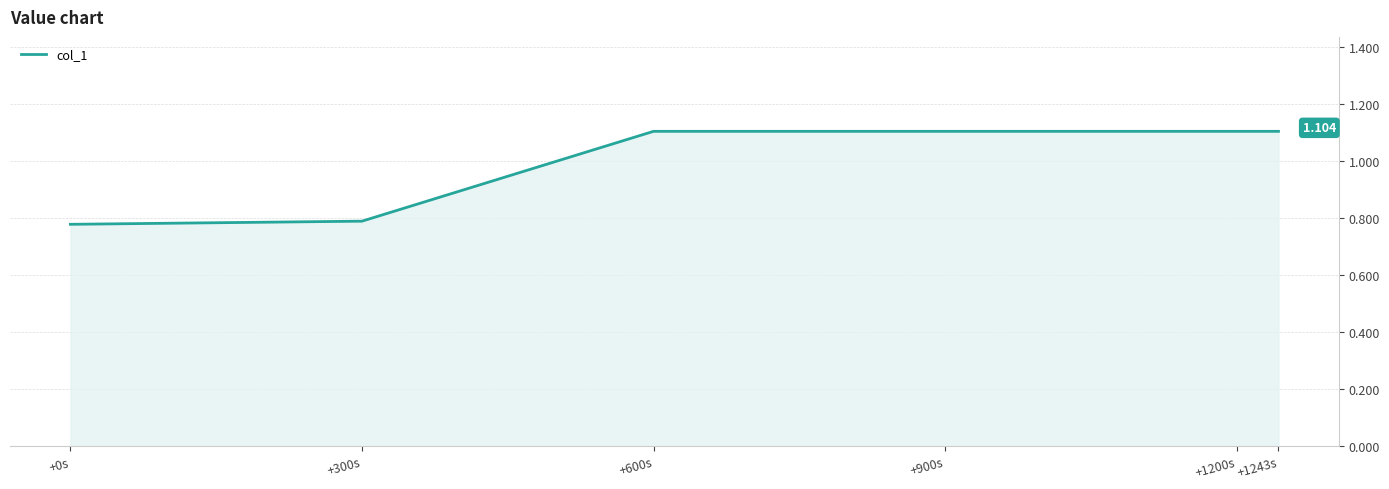

Rank the categories by value from highest to lowest.

+600s, +900s, +1200s, +1243s, +300s, +0s